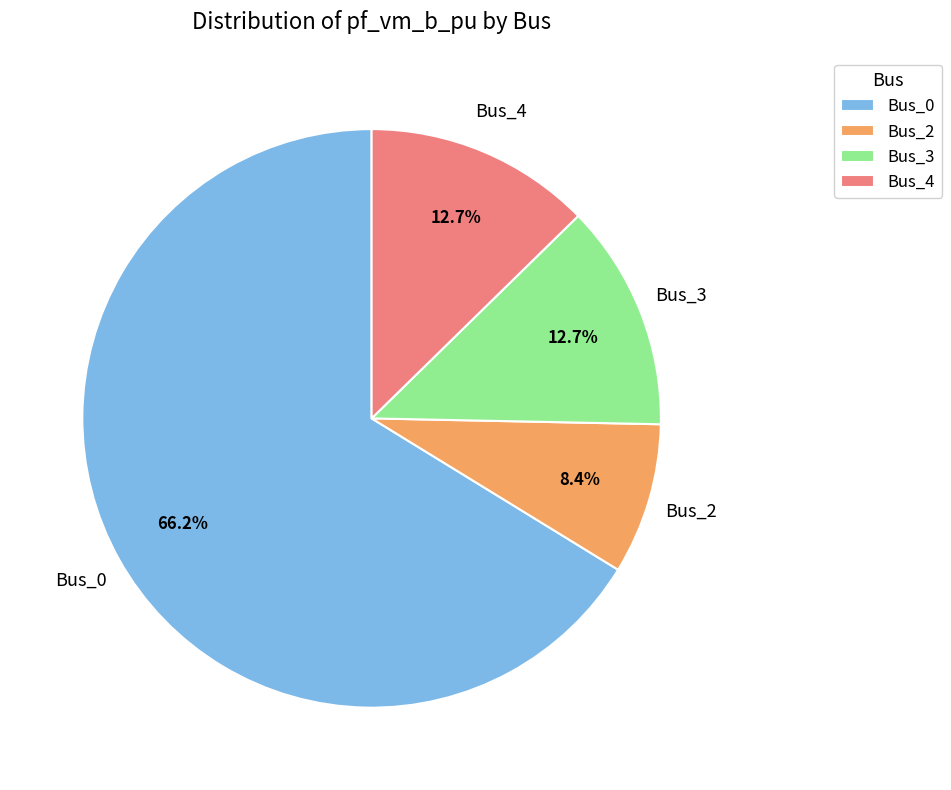

How many segments does this pie chart have?

4